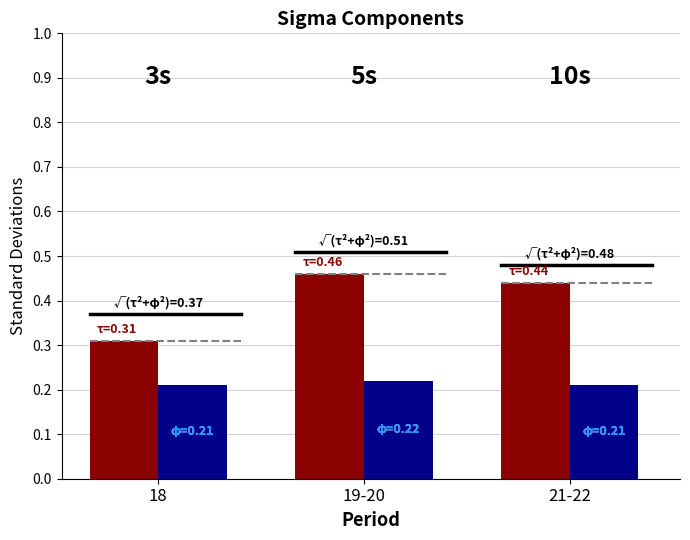

What is the total value across all series at 21-22?

0.7